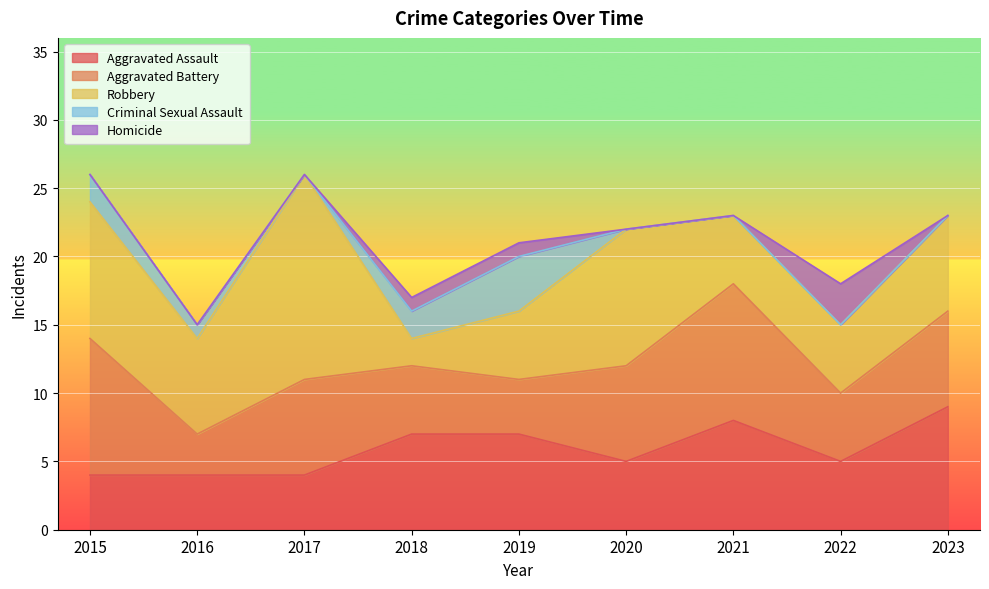

Which series changed the most between 2018 and 2020?

Robbery